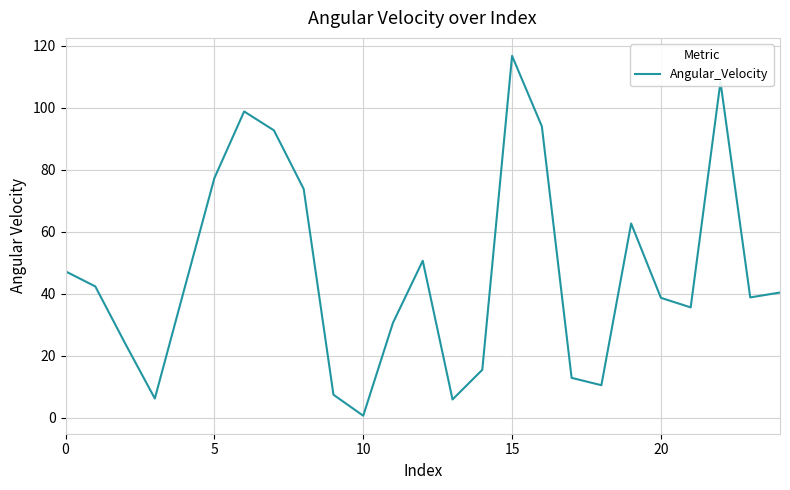

What is the sum of all values?

1174.3